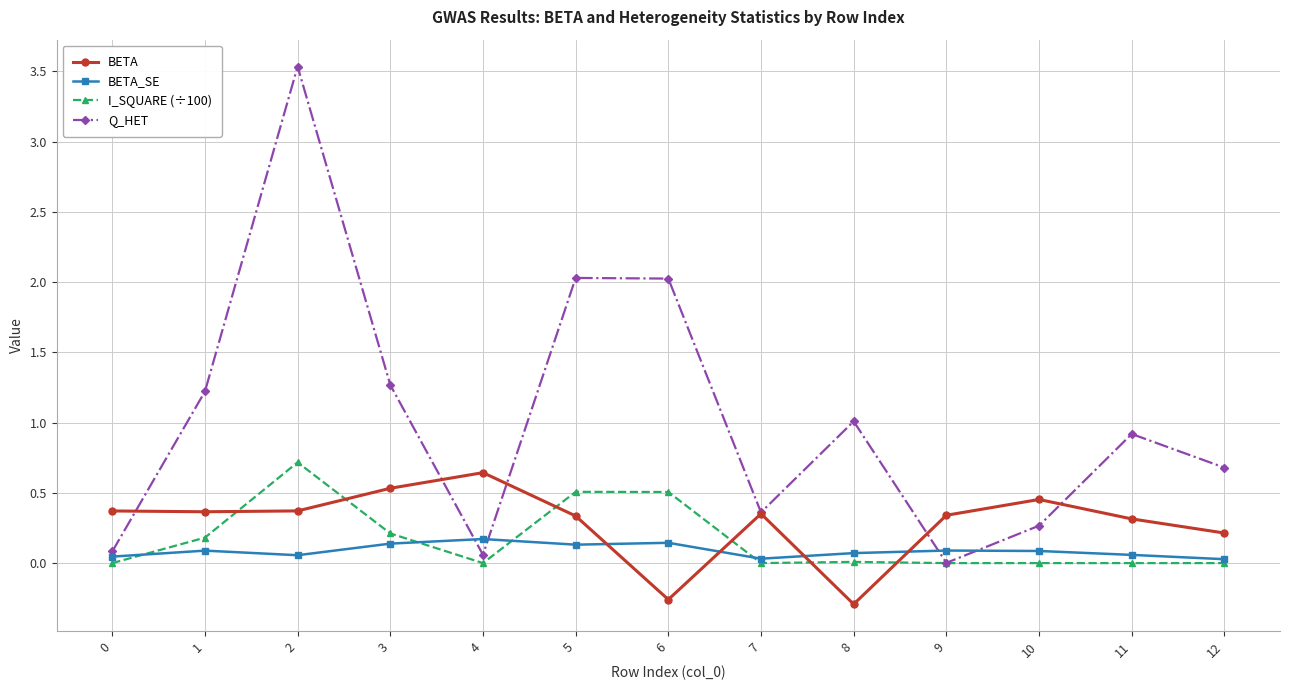

True or false: BETA has more than 2 interior local peaks.

True